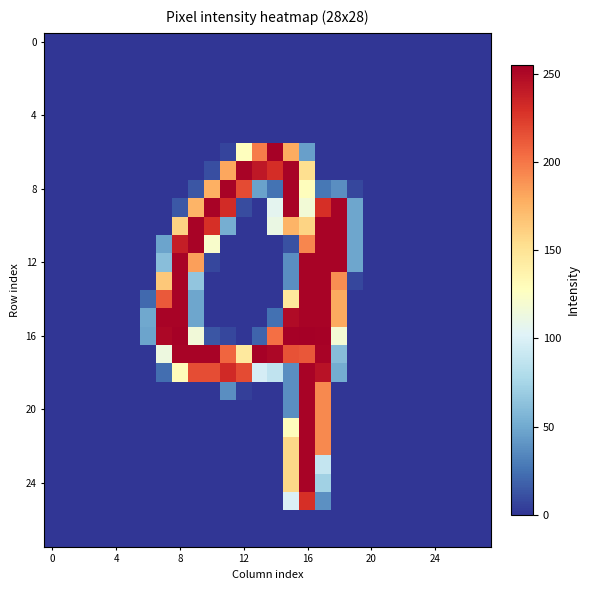

How many categories are shown in the chart?

28